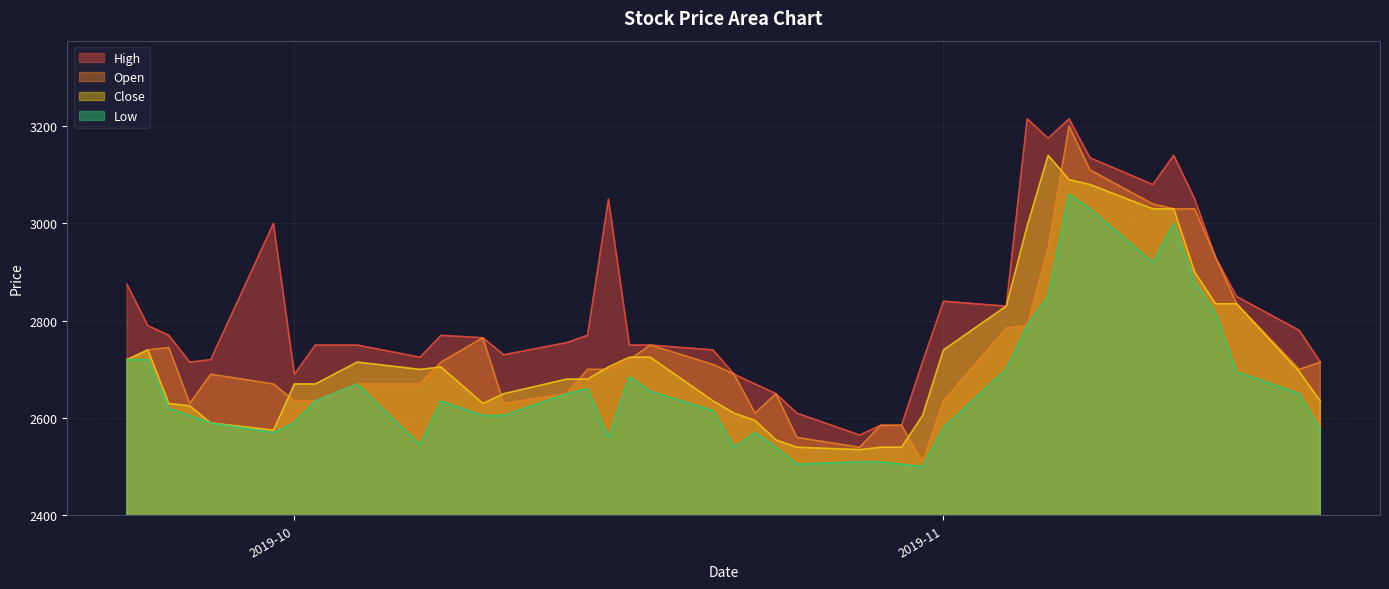

Which series ends up on top after the final intersection of Open and Close?

Open